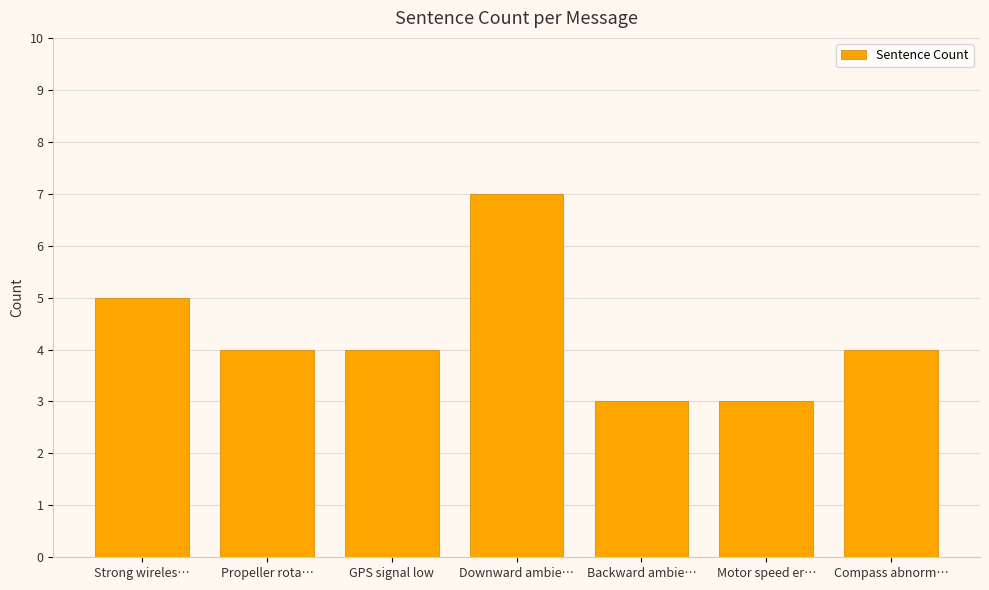

Where does the data first go above 4?

Strong wireles…